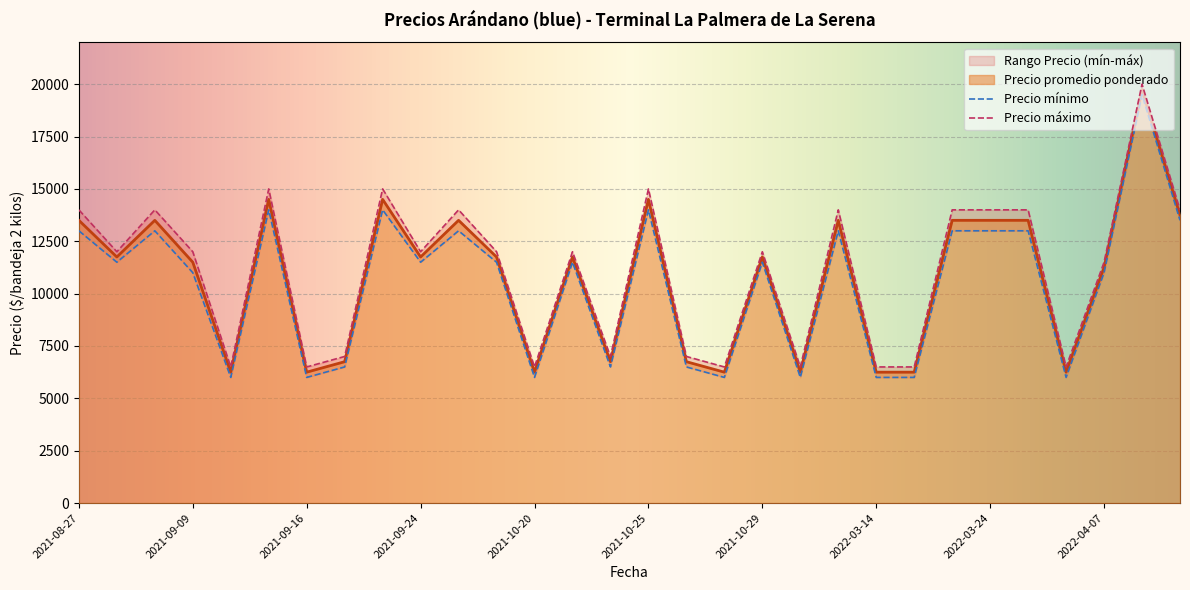

What is the lowest value of the Precio promedio ponderado series?

6250